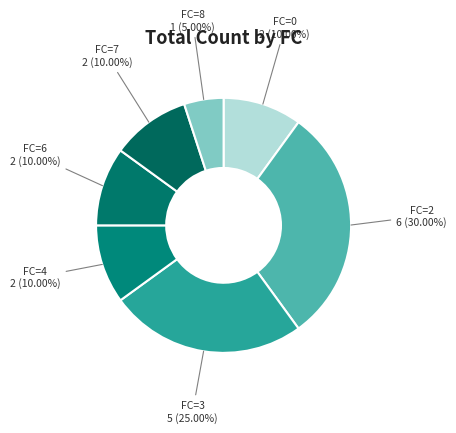

To the nearest percent, what percentage of the pie is FC=6?

10%